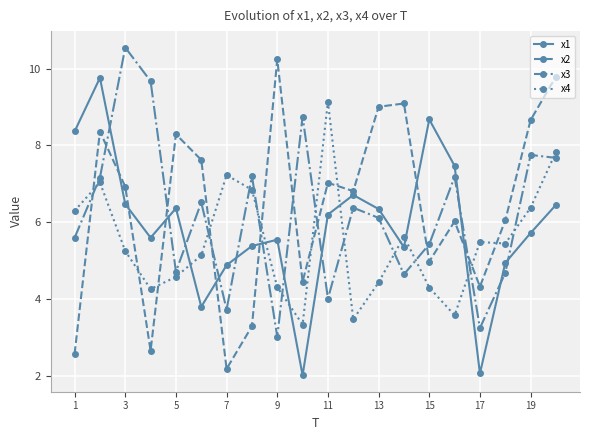

Does the chart have visible grid lines?

Yes